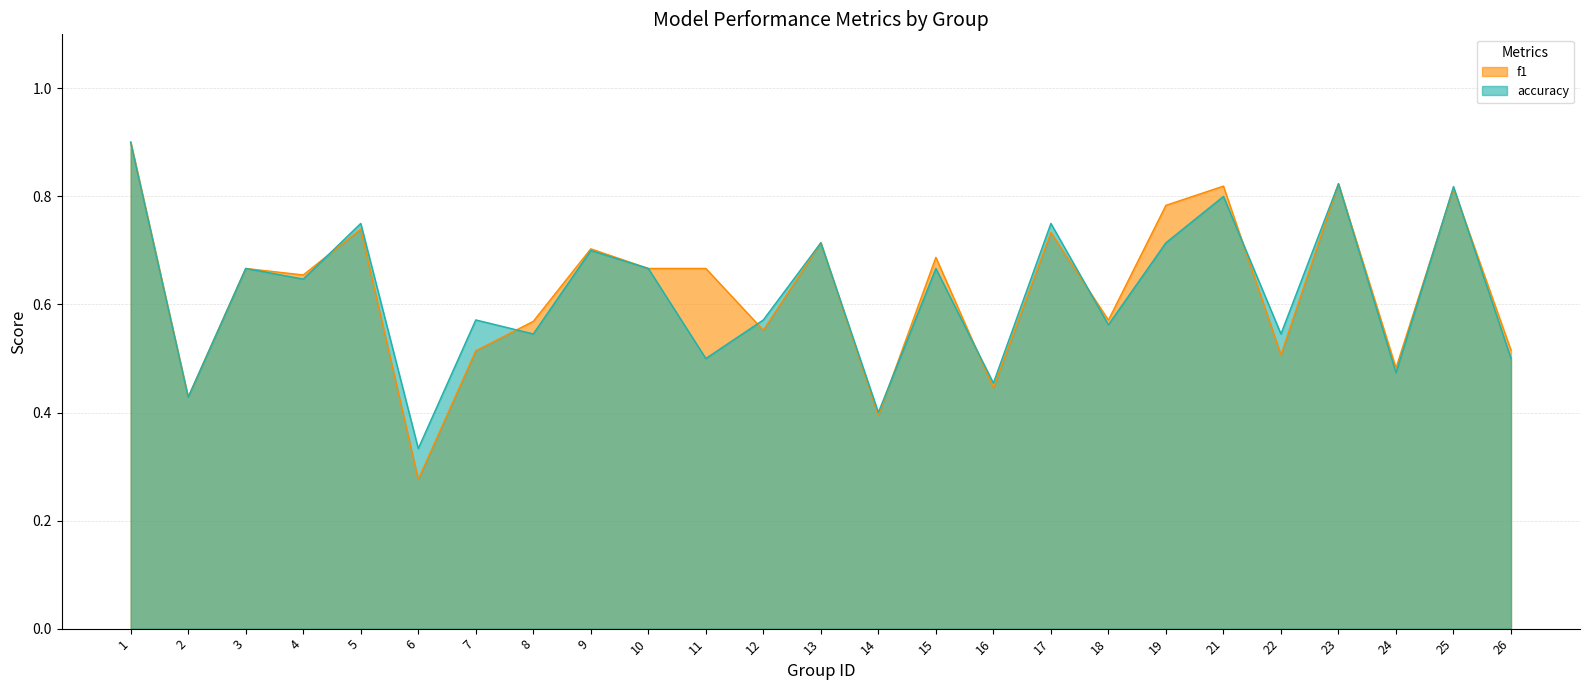

What are all the series names shown in the legend?

f1, accuracy